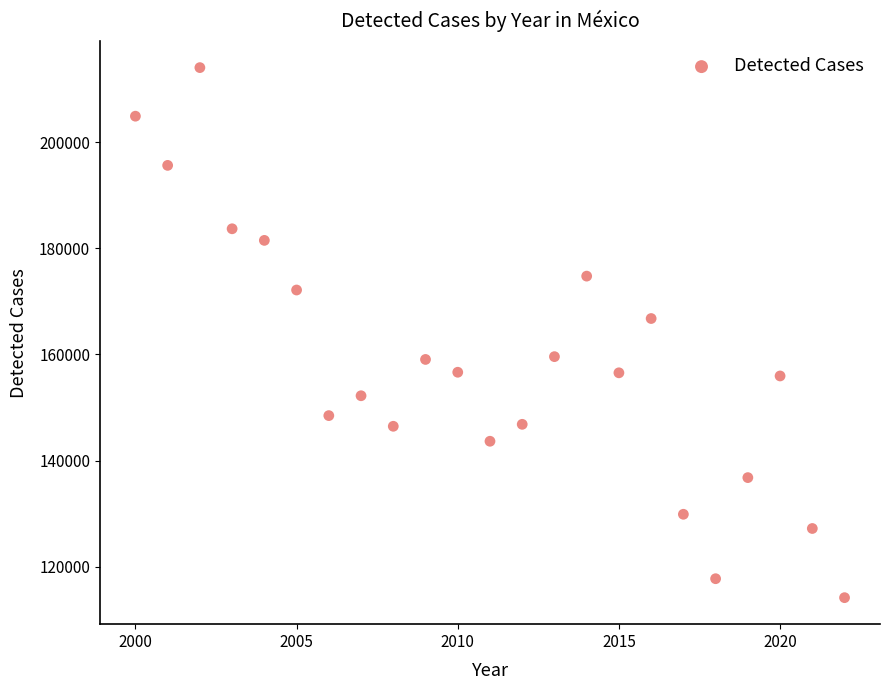

What Y value in the scatter plot is closest to 164099?

166759